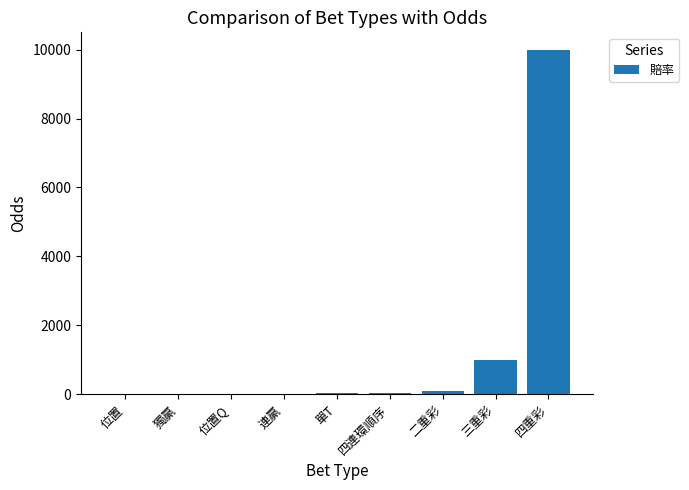

What is the maximum value shown in the chart?

10000